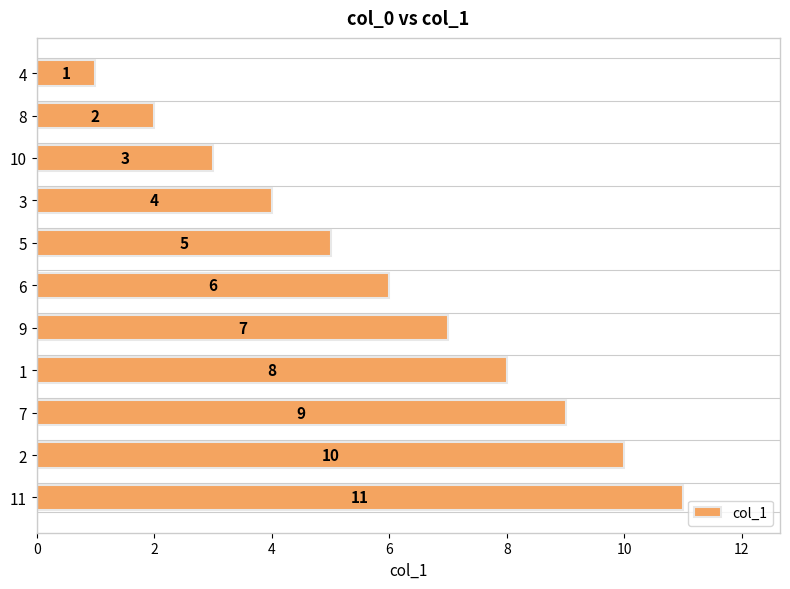

What is the sum of all values?

66